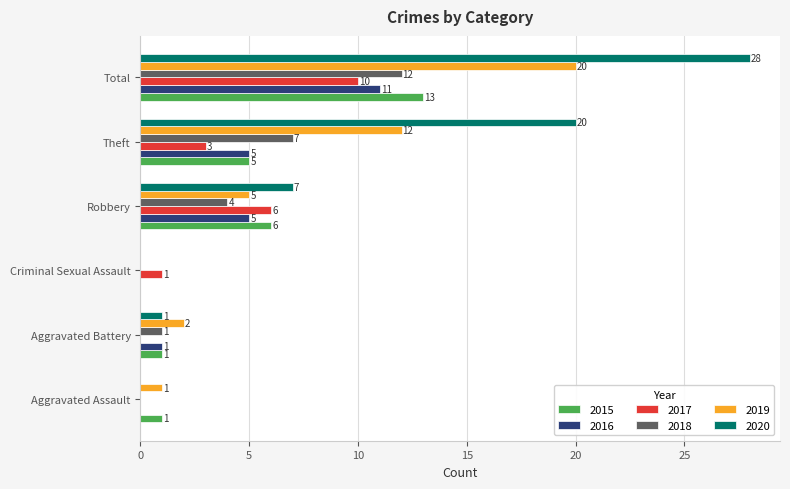

Between Criminal Sexual Assault and Total, which series saw the biggest shift?

2020